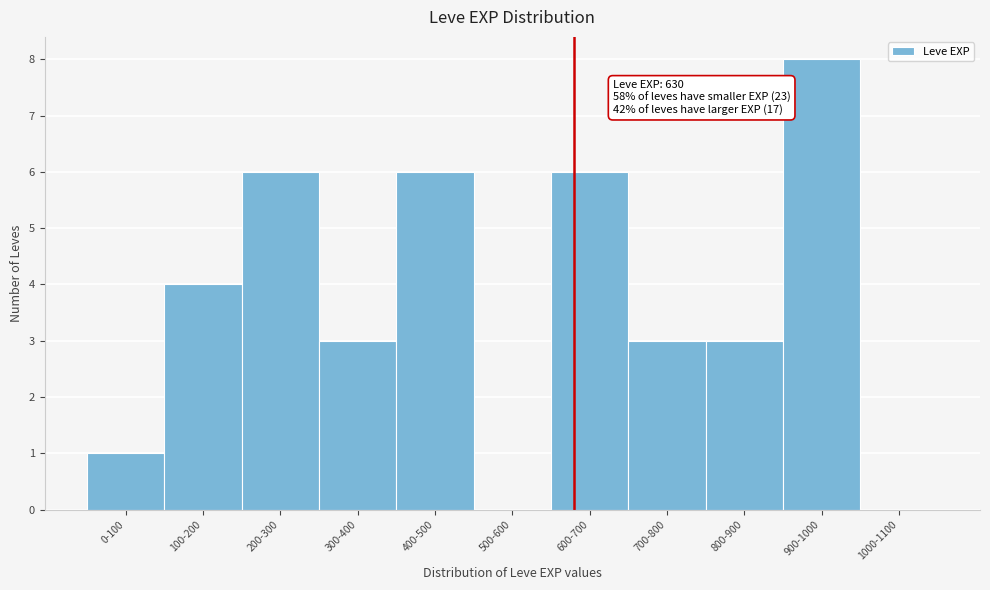

Reading left to right, transcribe all the data shown in this chart.

0-100=1	100-200=4	200-300=6	300-400=3	400-500=6	500-600=0	600-700=6	700-800=3	800-900=3	900-1000=8	1000-1100=0